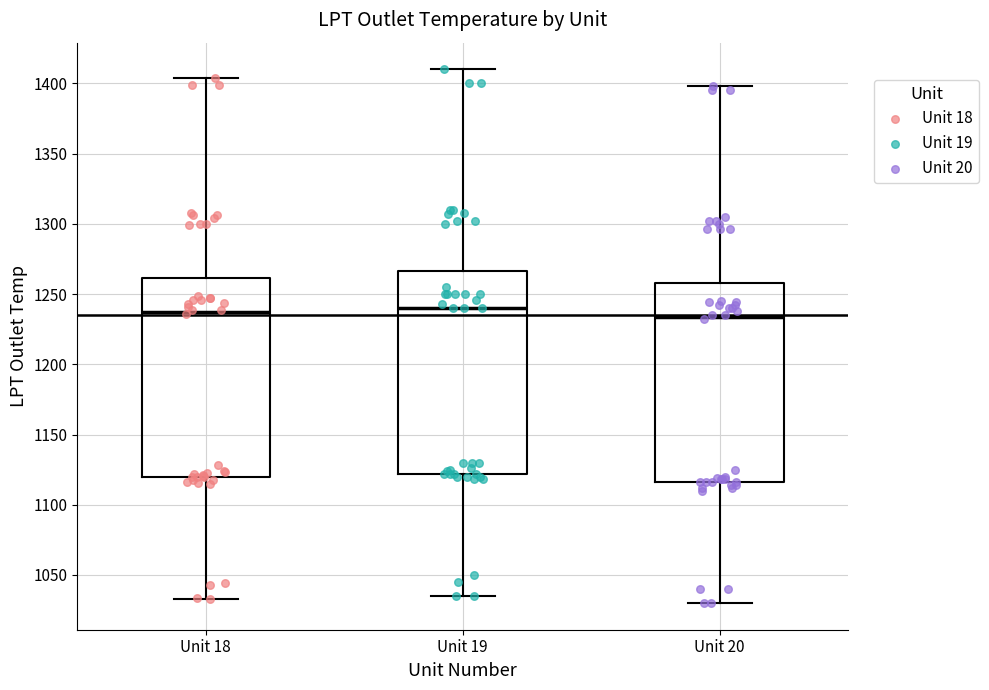

Where is the lower edge of the box for Unit 18 on the y-axis? The values are not printed on the chart, so give them approximately, as read against the axis.

1120